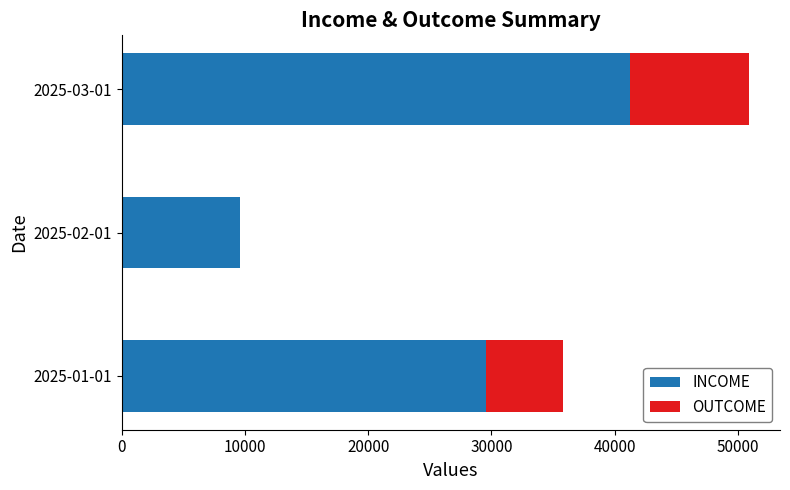

What is the maximum value for INCOME?

41276.0